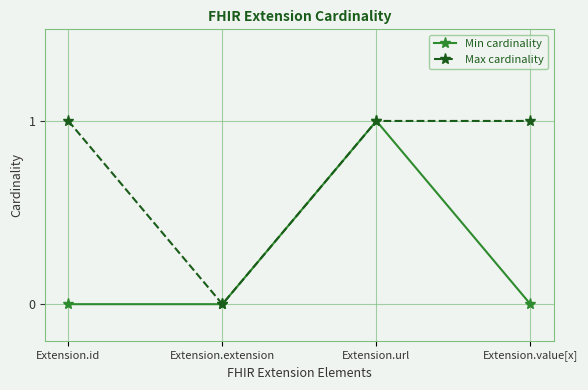

The Min cardinality series shows 1 at Extension.id. True or false?

False